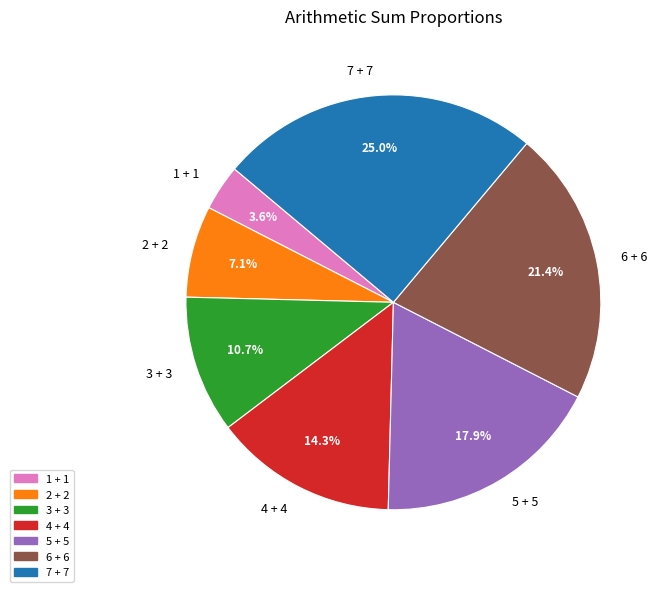

Rank the categories by value from highest to lowest.

7 + 7, 6 + 6, 5 + 5, 4 + 4, 3 + 3, 2 + 2, 1 + 1